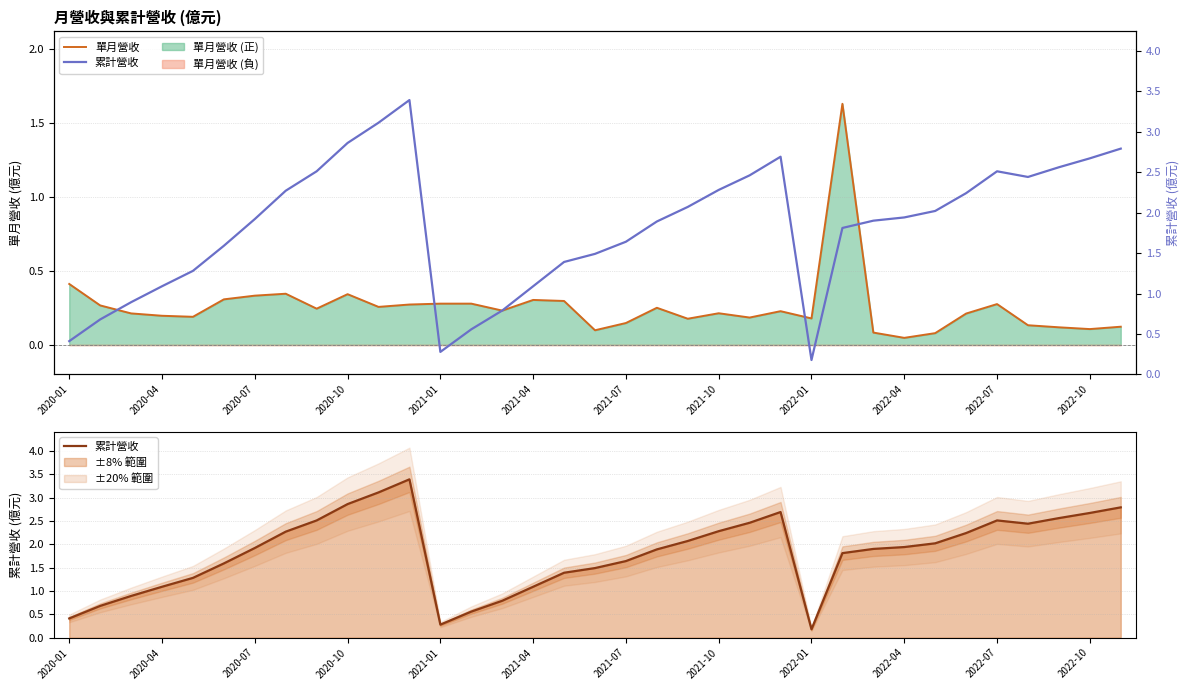

At how many categories does at least one series exceed 2?

16